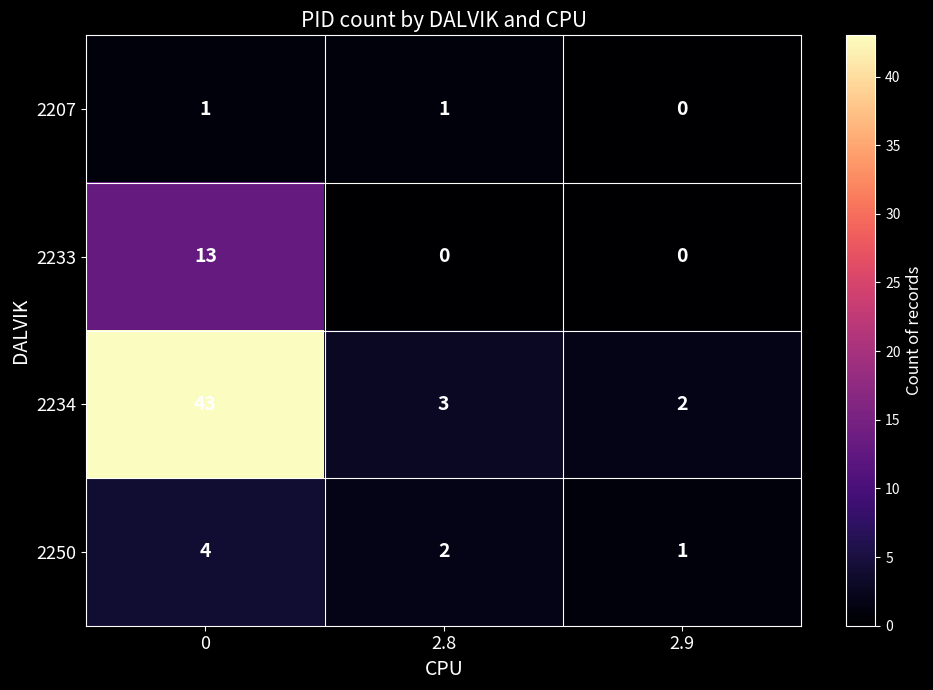

Which series has the largest total across all categories?

2234